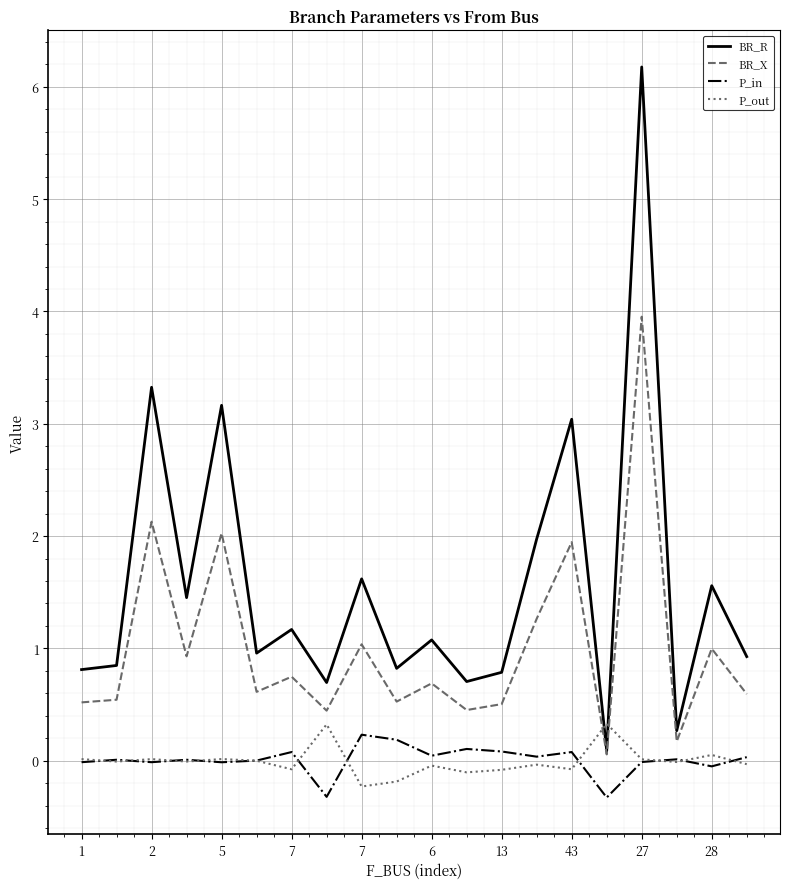

Which series has the largest total across all categories?

BR_R